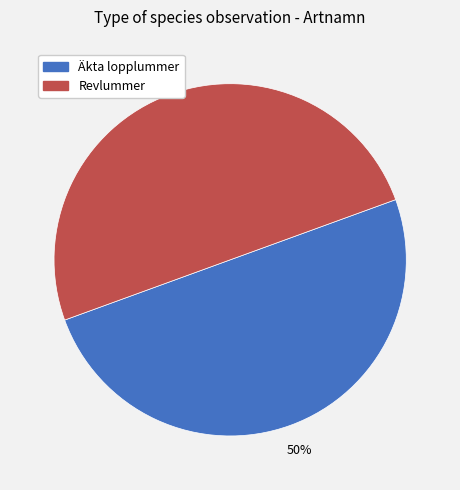

What percentage is the Revlummer slice, to the nearest percent?

50%